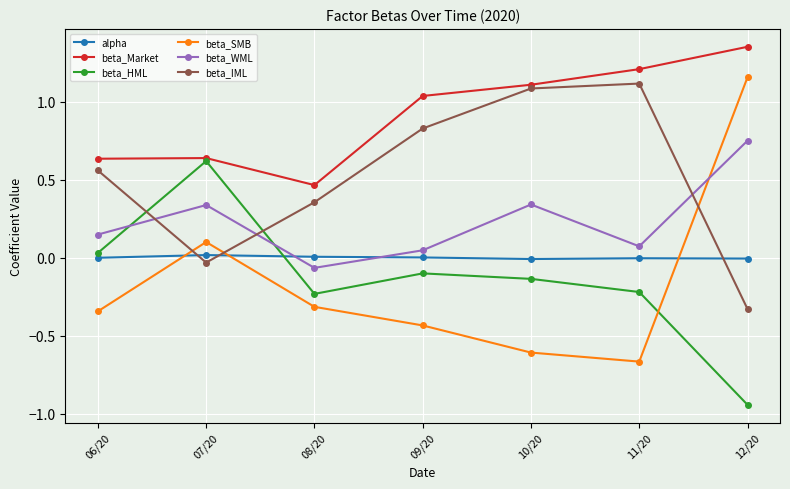

At which category does the chart reach its peak across all series?

12/20